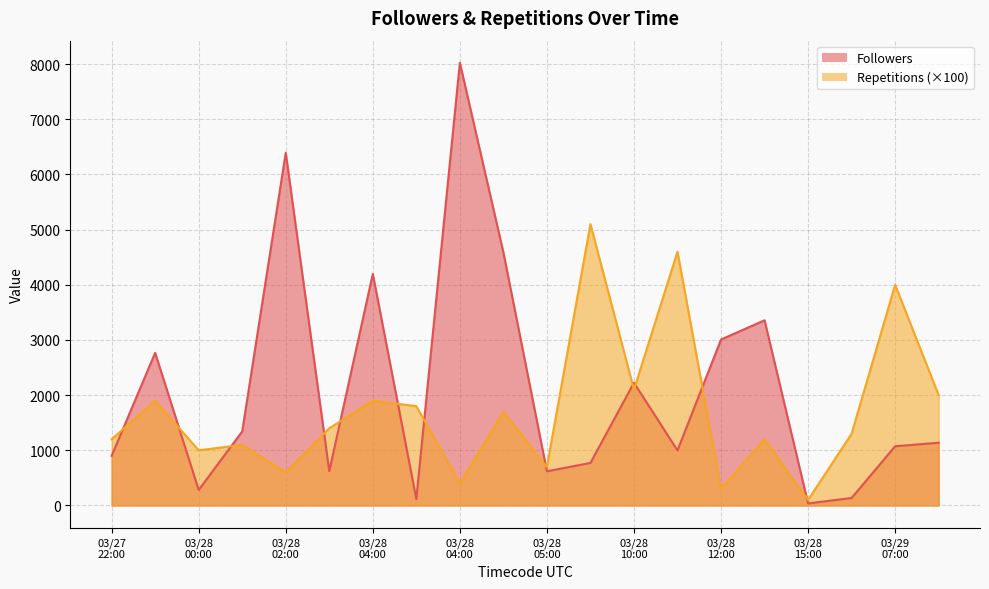

How many interior local peaks does the Followers series have?

6